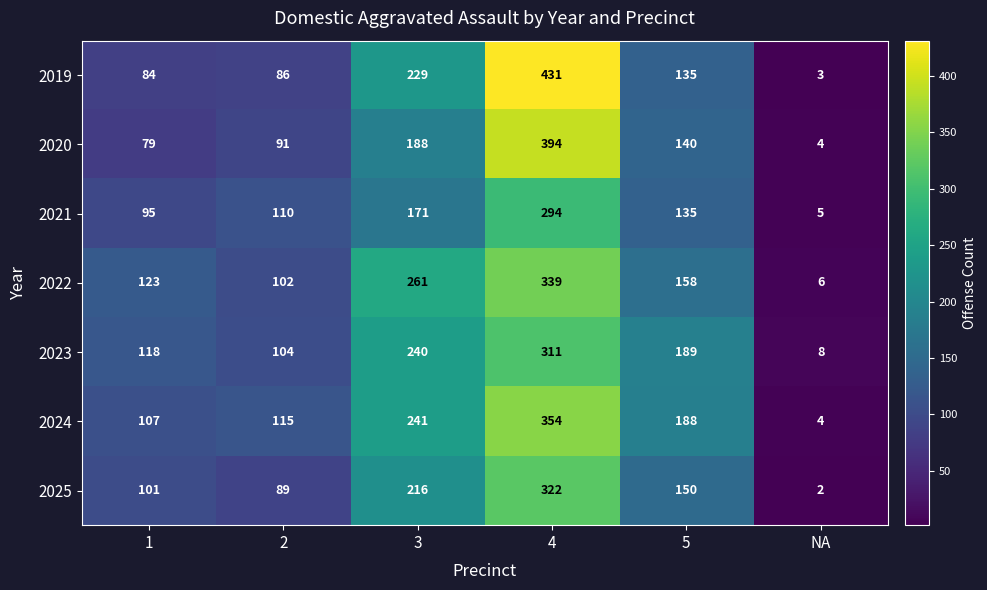

Which category has the lowest value across all series?

NA